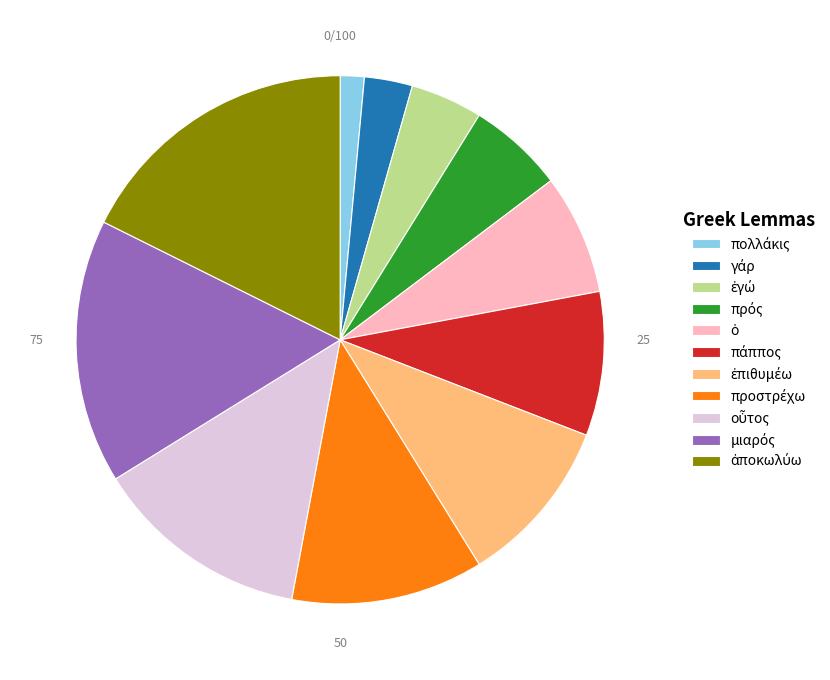

Is there a majority slice in this chart?

No